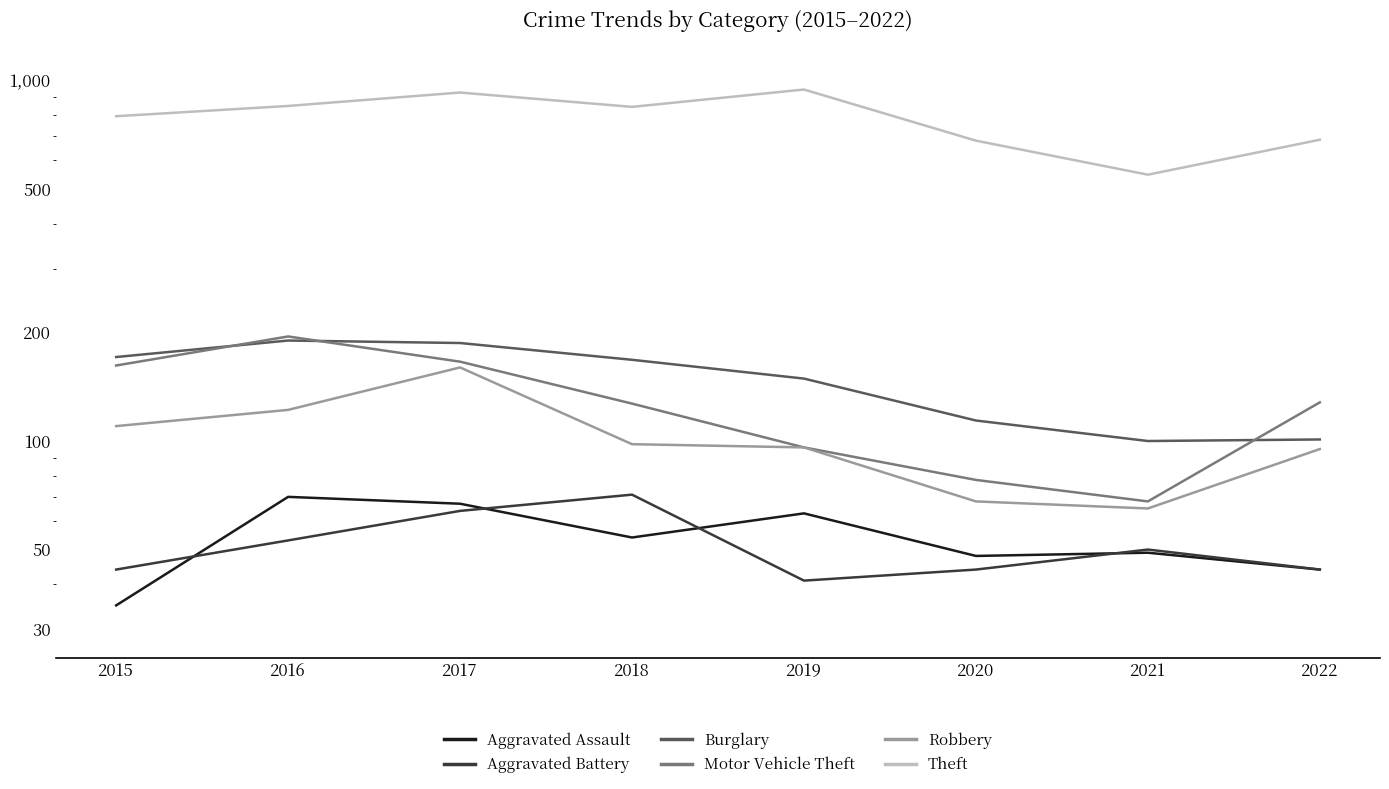

Rank the series at 2020 from highest to lowest value.

Theft, Burglary, Motor Vehicle Theft, Robbery, Aggravated Assault, Aggravated Battery